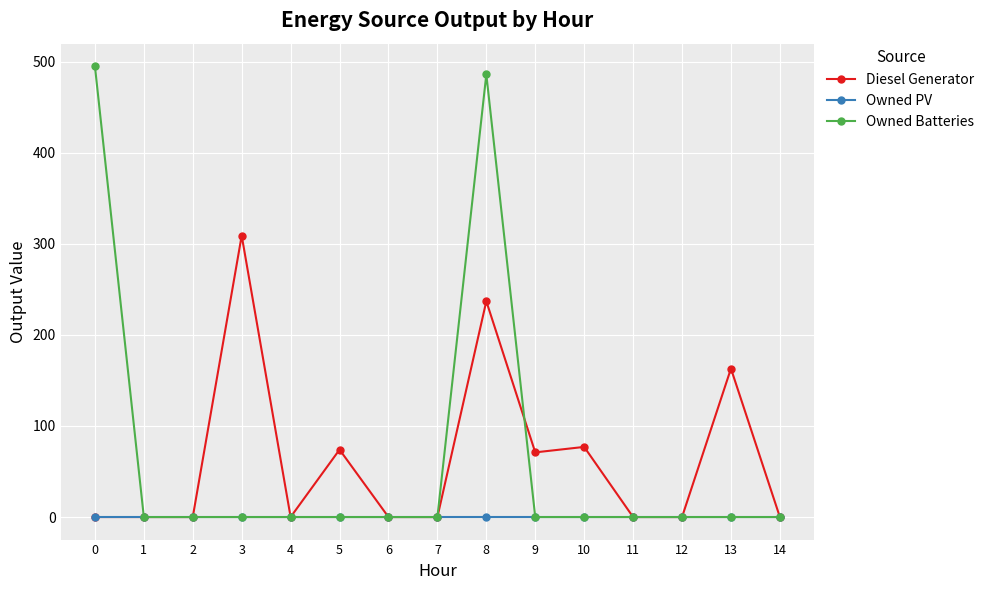

Rank the series by their maximum value, from highest to lowest.

Owned Batteries, Diesel Generator, Owned PV